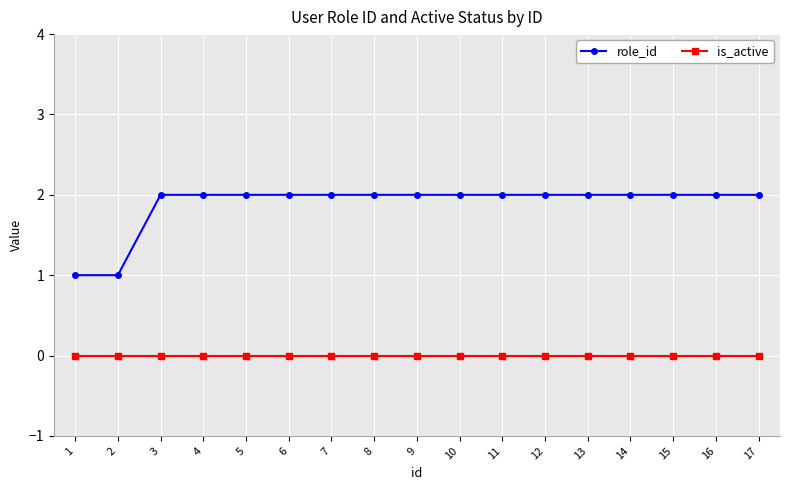

Which series has the widest spread of values?

role_id